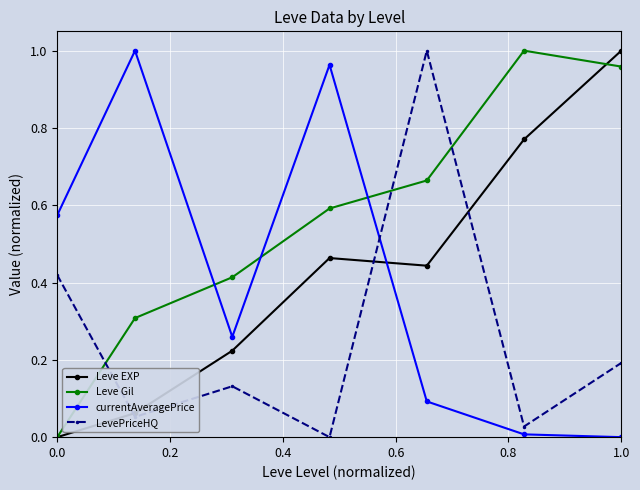

Which series has the largest total across all categories?

Leve Gil